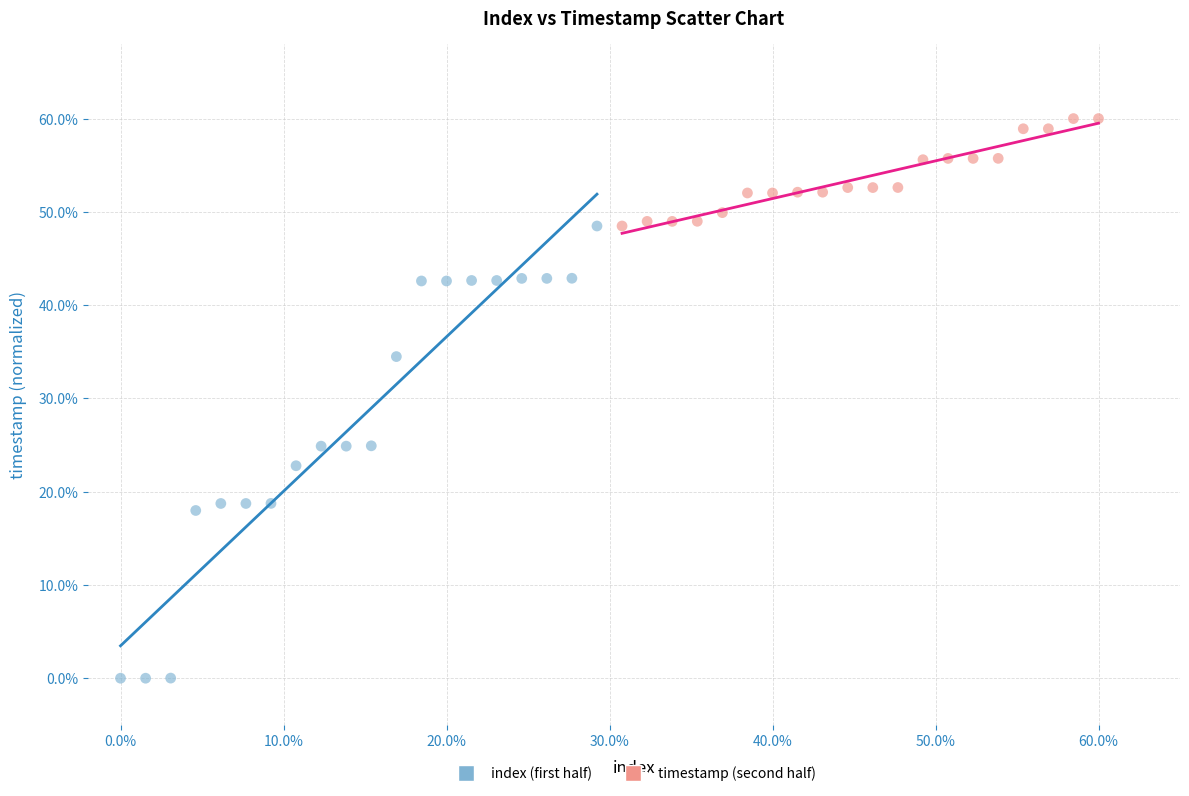

Which series contains the highest Y value?

timestamp (second half)